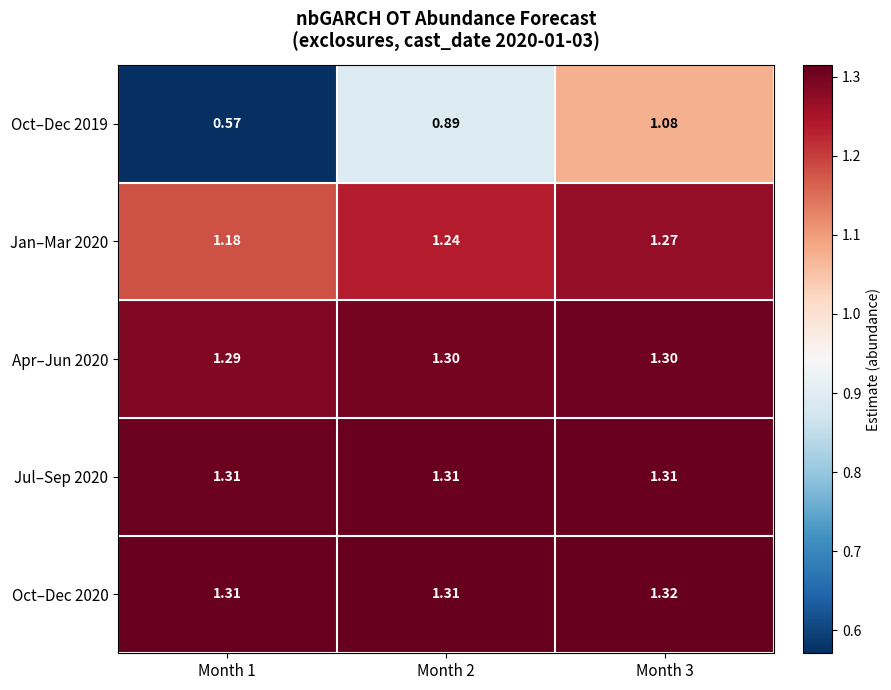

At Month 2, list the series in order from smallest to largest.

Oct–Dec 2019, Jan–Mar 2020, Apr–Jun 2020, Jul–Sep 2020, Oct–Dec 2020